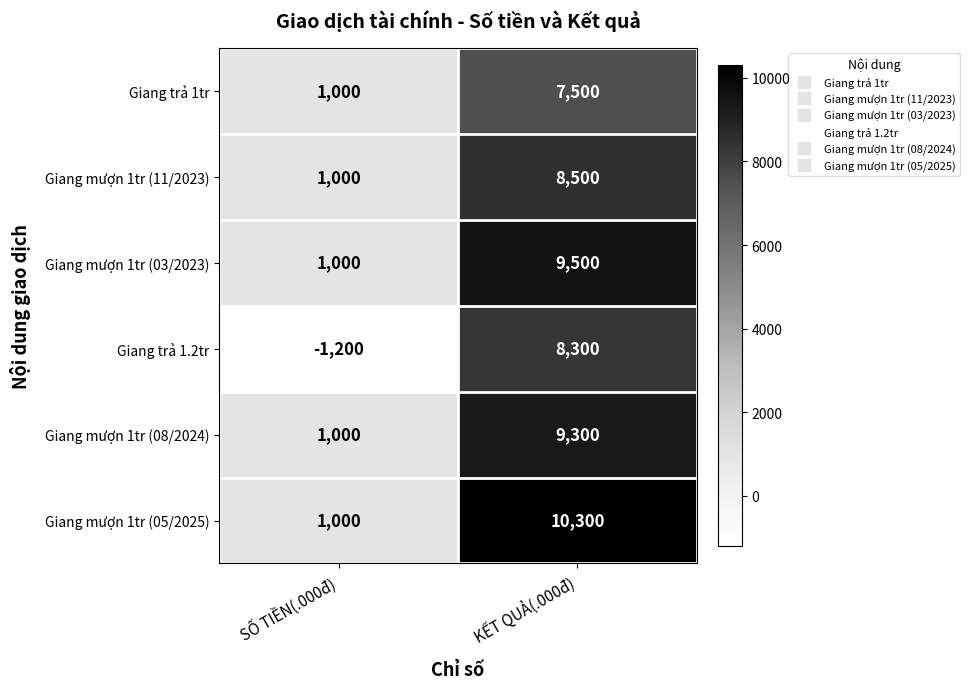

True or false: Giang mượn 1tr (08/2024) has a value of 9300 at KẾT QUẢ(.000đ).

True